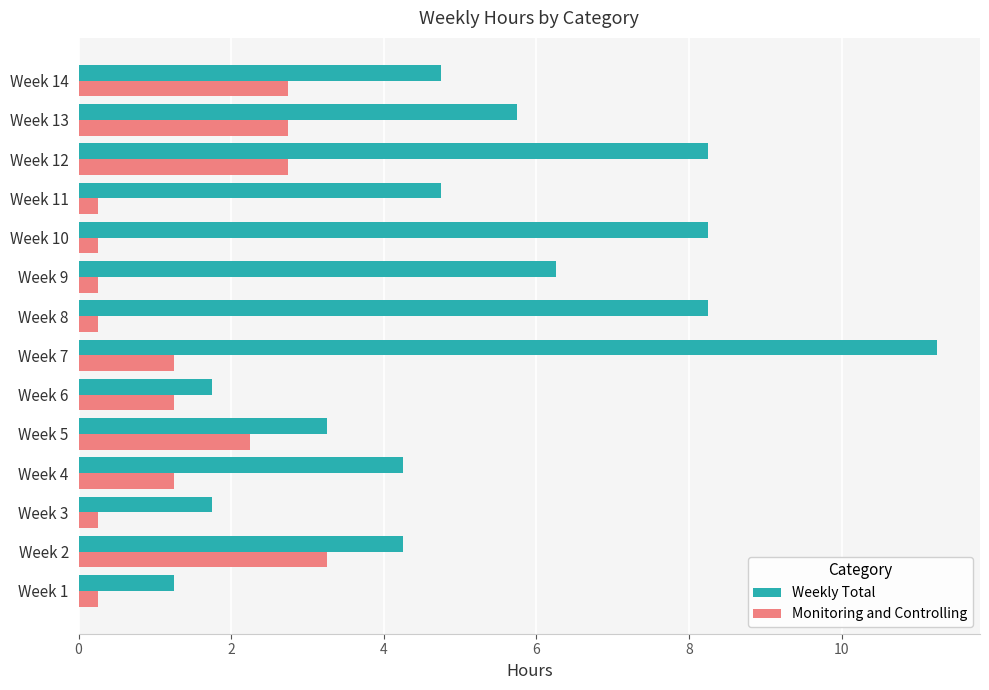

What is the difference between the maximum and second lowest values in the Monitoring and Controlling series?

3.0